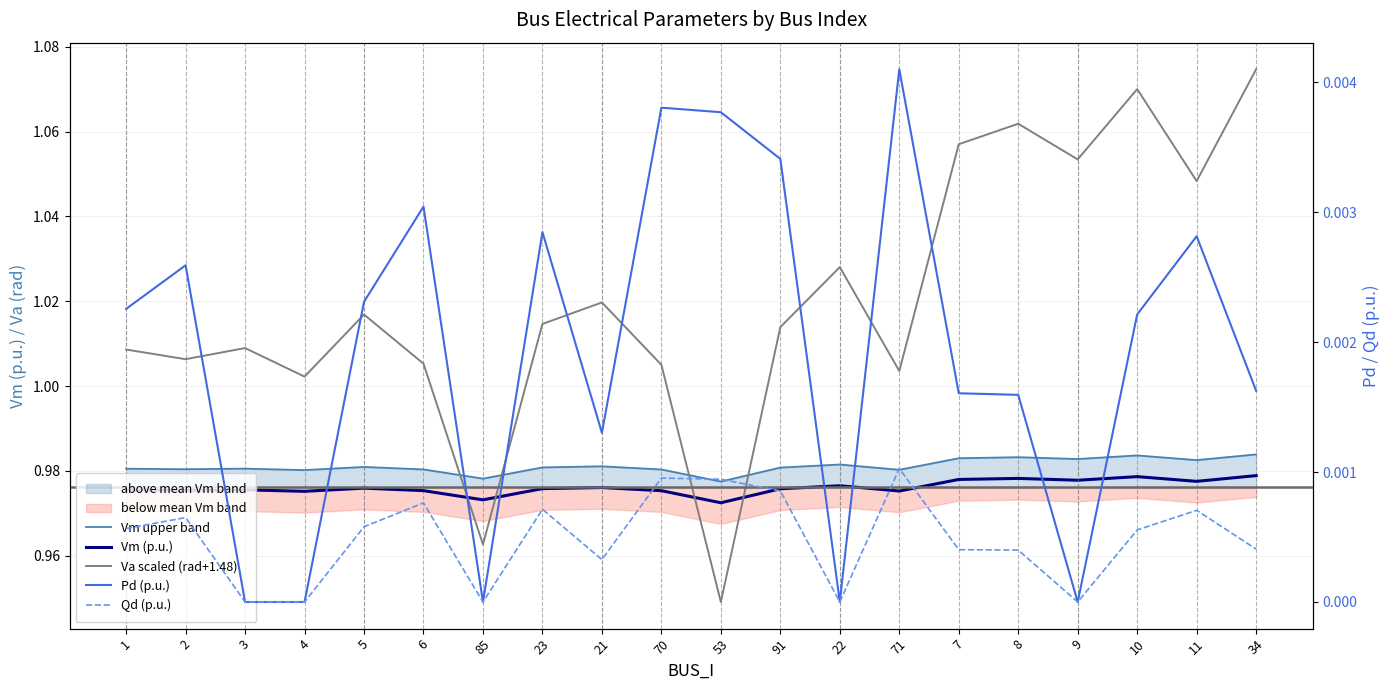

Which category has the highest value across all series?

34